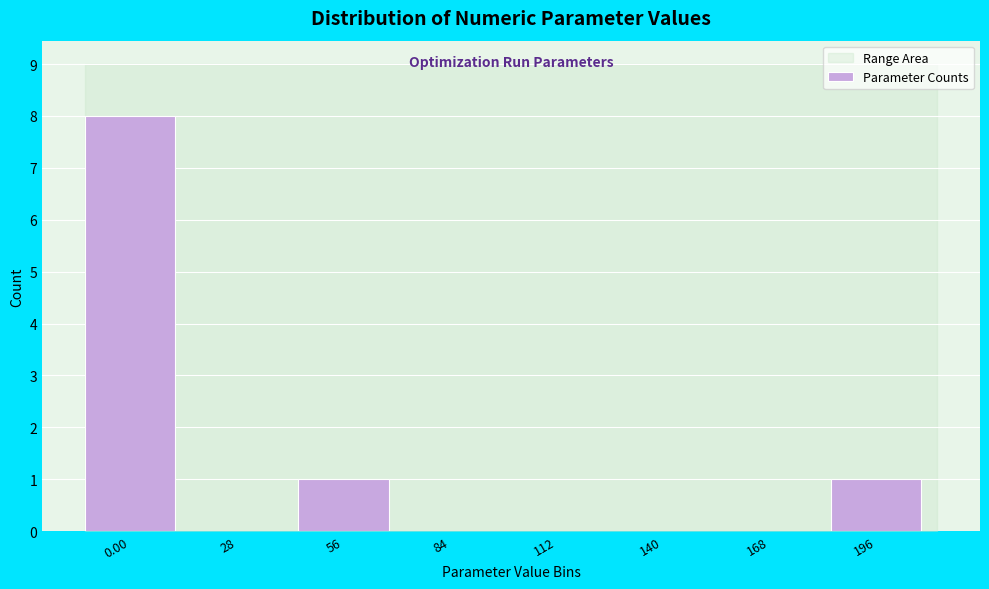

Reading left to right, transcribe all the data shown in this chart.

0.00=8	28=0	56=1	84=0	112=0	140=0	168=0	196=1